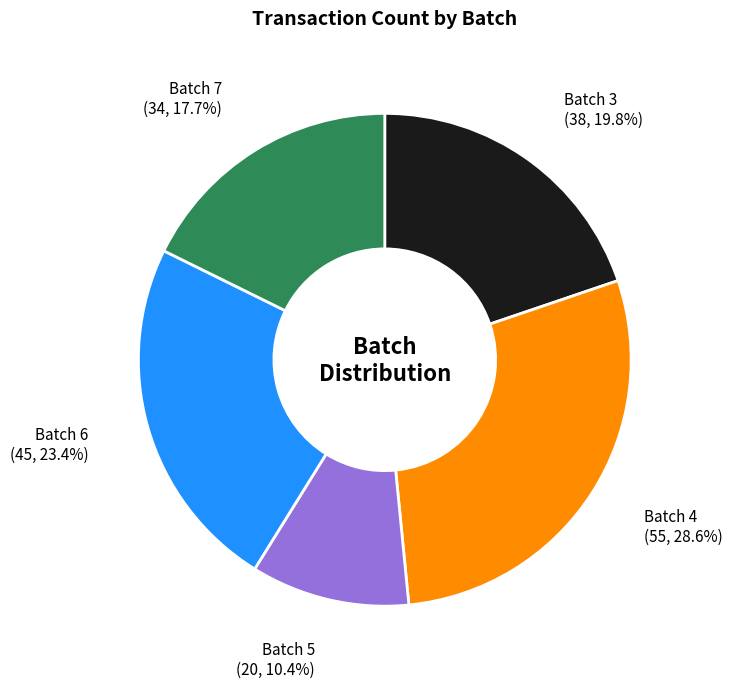

Is there any slice that represents more than half of the pie?

No